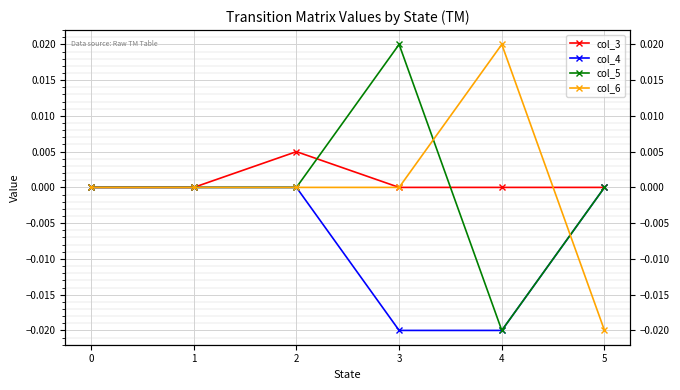

True or false: col_5 has a value of -0.0 at 5.

False